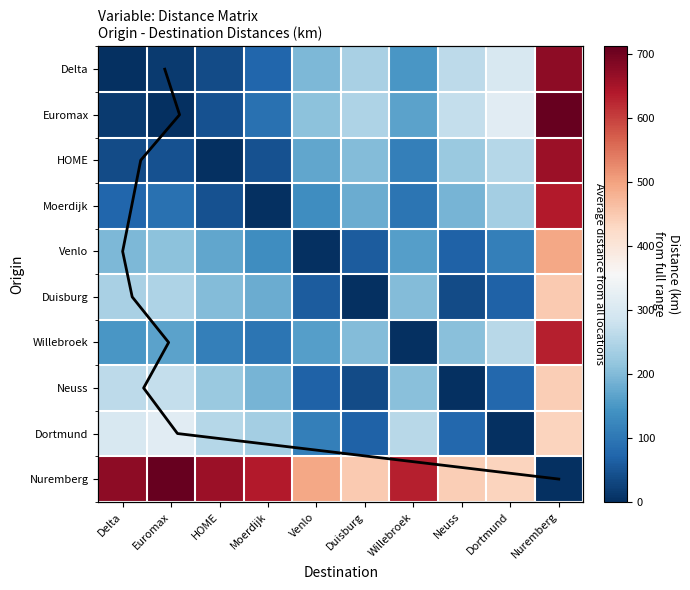

How many values in Venlo are above zero?

9